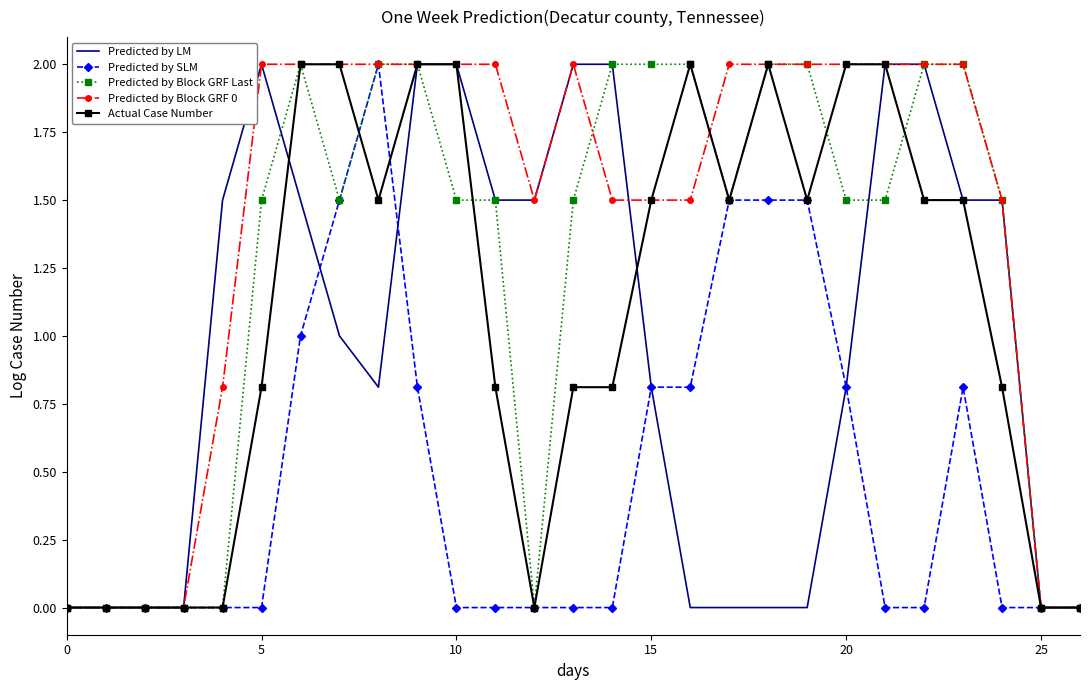

True or false: Actual Case Number and Predicted by Block GRF Last intersect in this chart.

True